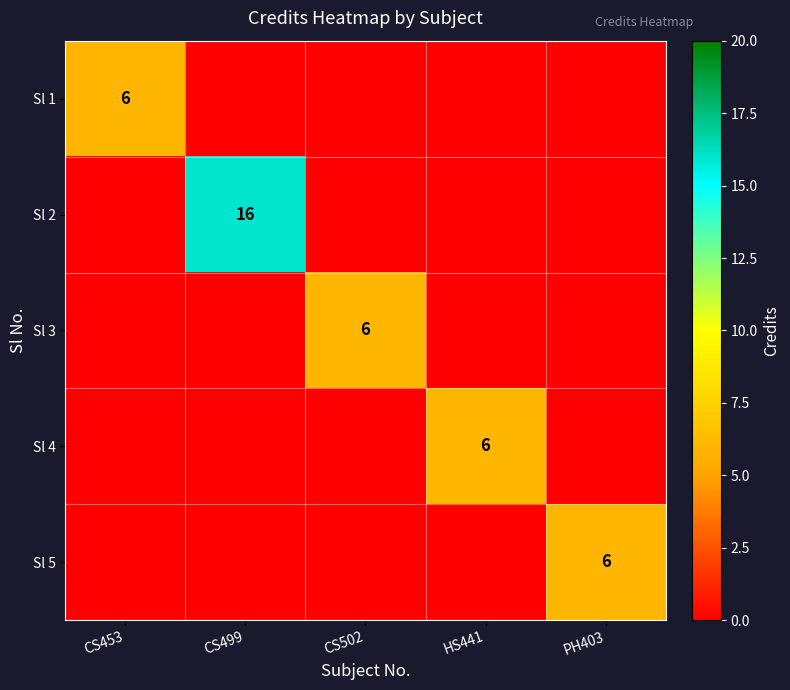

The Sl 1 series shows 6 at CS453. True or false?

True